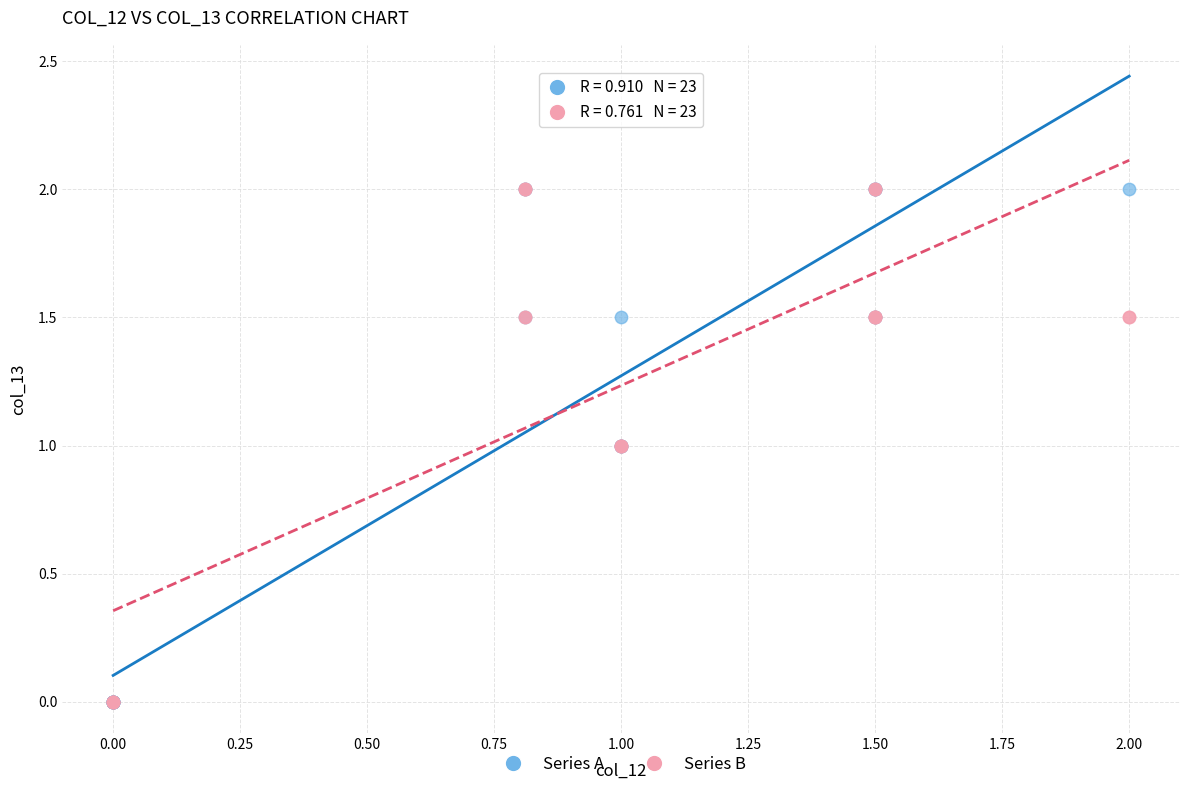

What are all the series names shown in the legend?

Series A, Series B